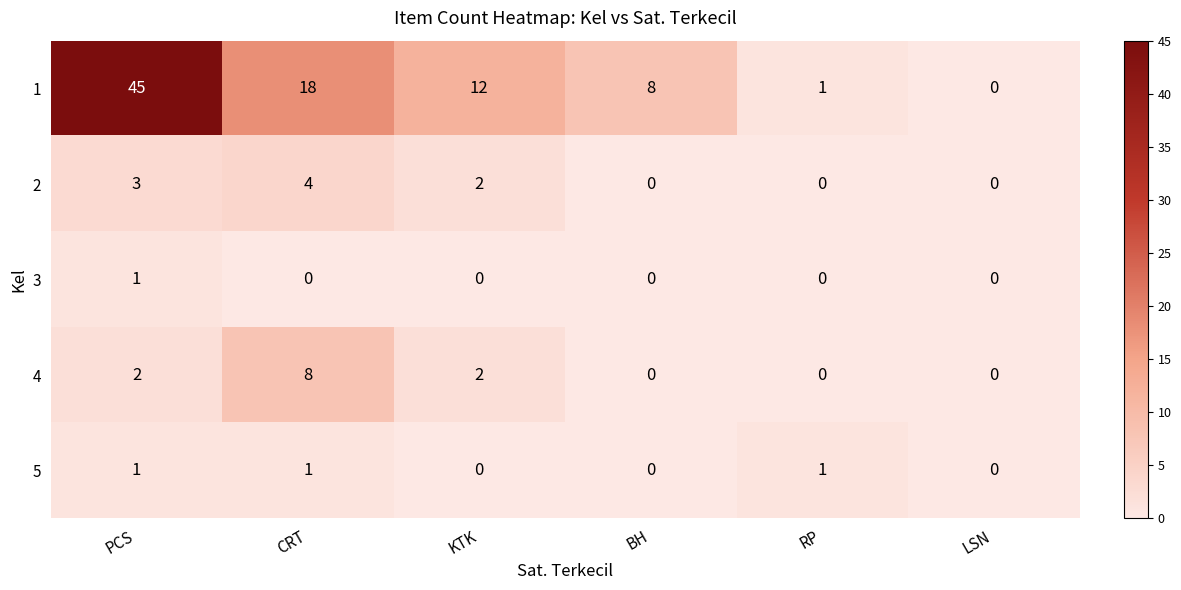

Reading left to right, list all the values displayed in this chart.

1: 45	18	12	8	1	0
2: 3	4	2	0	0	0
3: 1	0	0	0	0	0
4: 2	8	2	0	0	0
5: 1	1	0	0	1	0